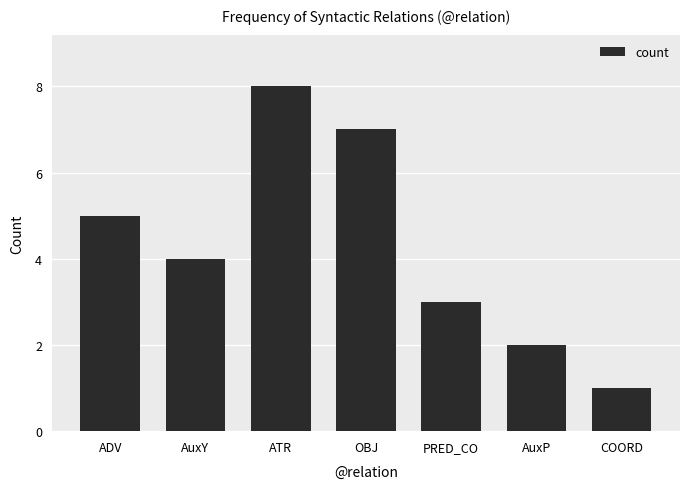

List the labels in order of value, smallest first.

COORD, AuxP, PRED_CO, AuxY, ADV, OBJ, ATR